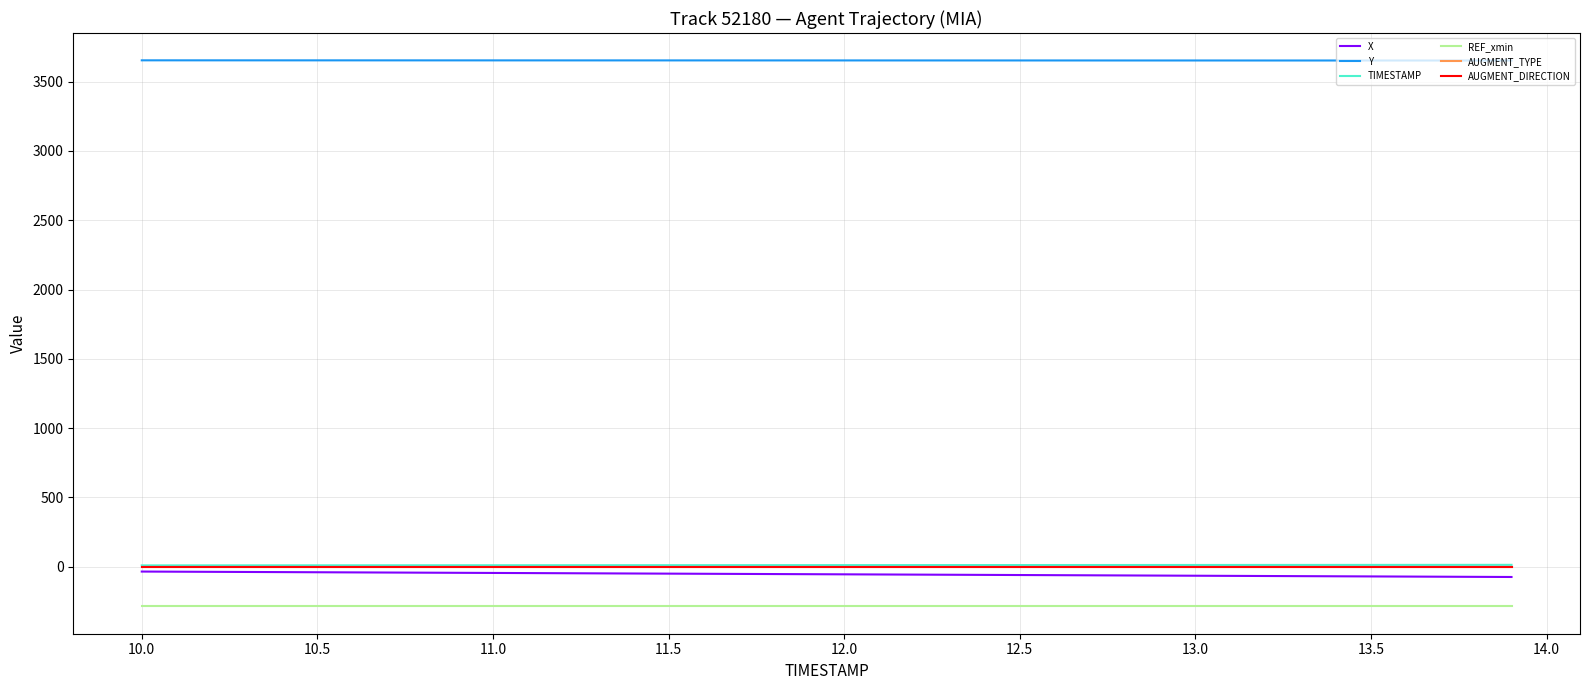

What is the smallest value displayed?

-285.9